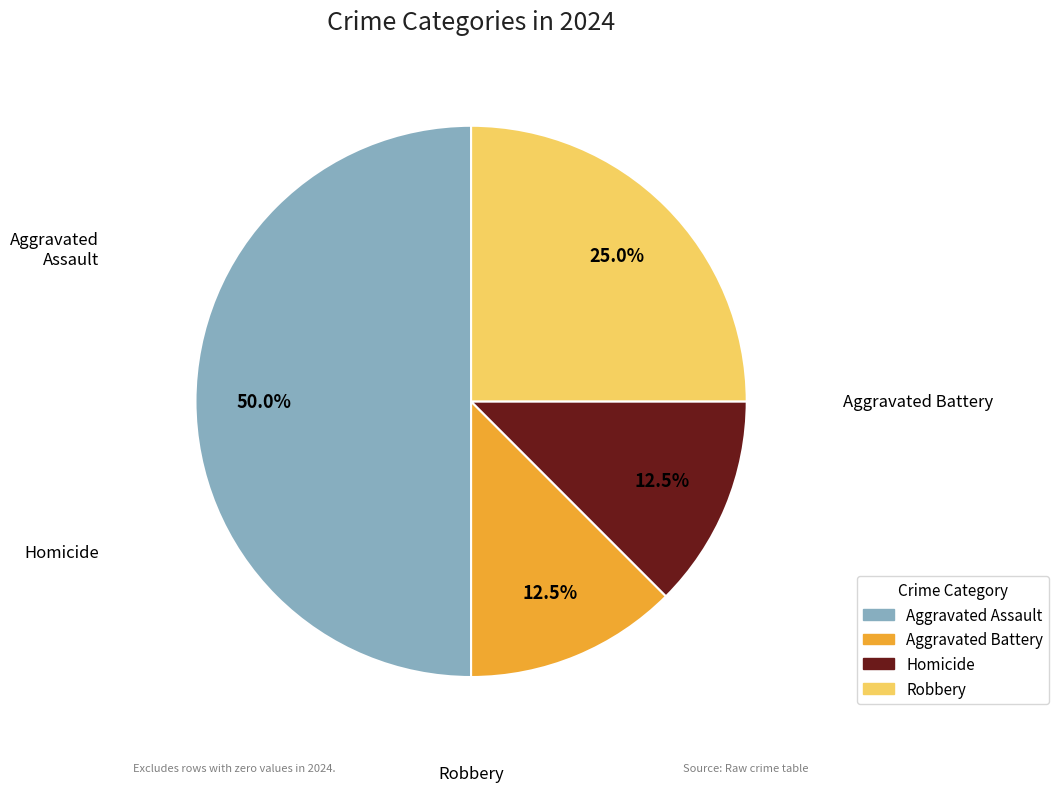

How many slices are in this pie chart?

4